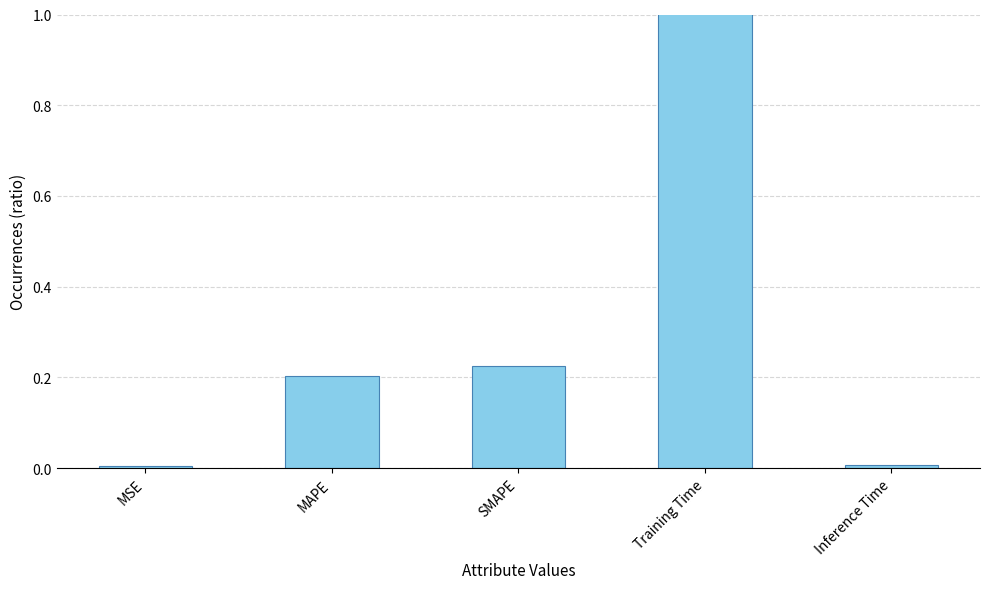

Does the chart contain stacked bars?

No